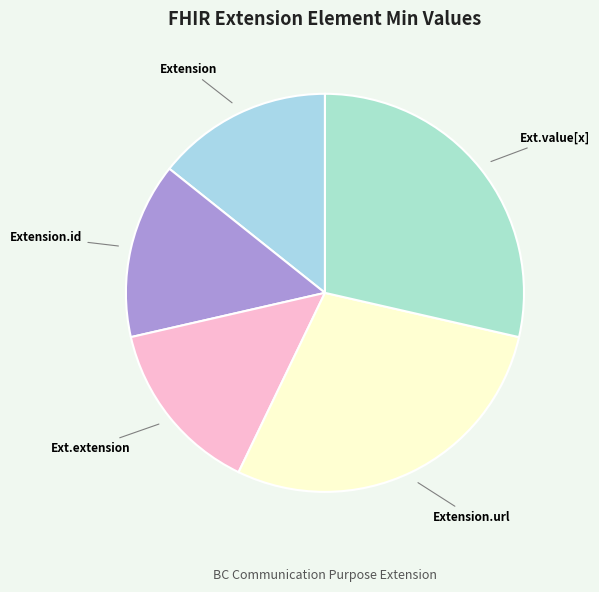

How many slices are in this pie chart?

5